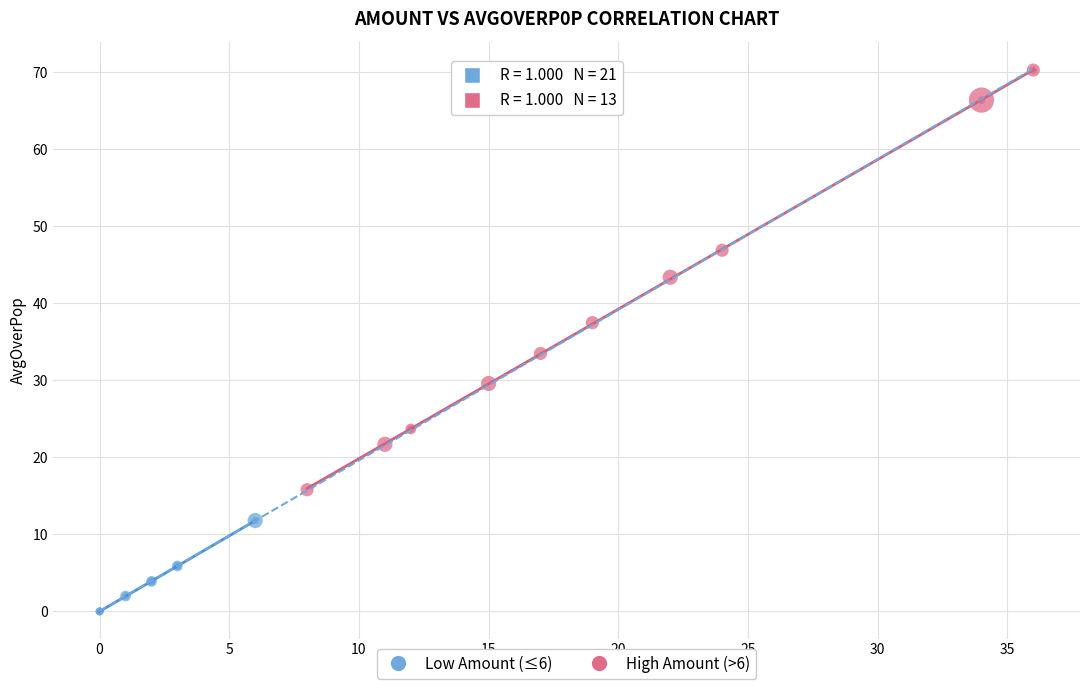

Which series has the widest spread of Y values?

High Amount (>6)